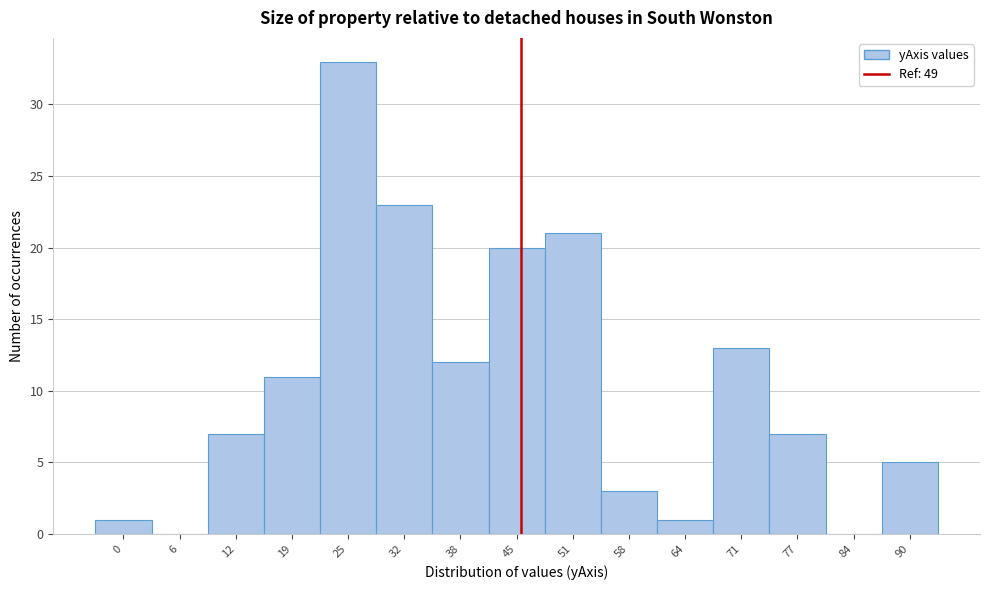

Reading right to left, what are all the values shown in this chart?

90=5	84=0	77=7	71=13	64=1	58=3	51=21	45=20	38=12	32=23	25=33	19=11	12=7	6=0	0=1